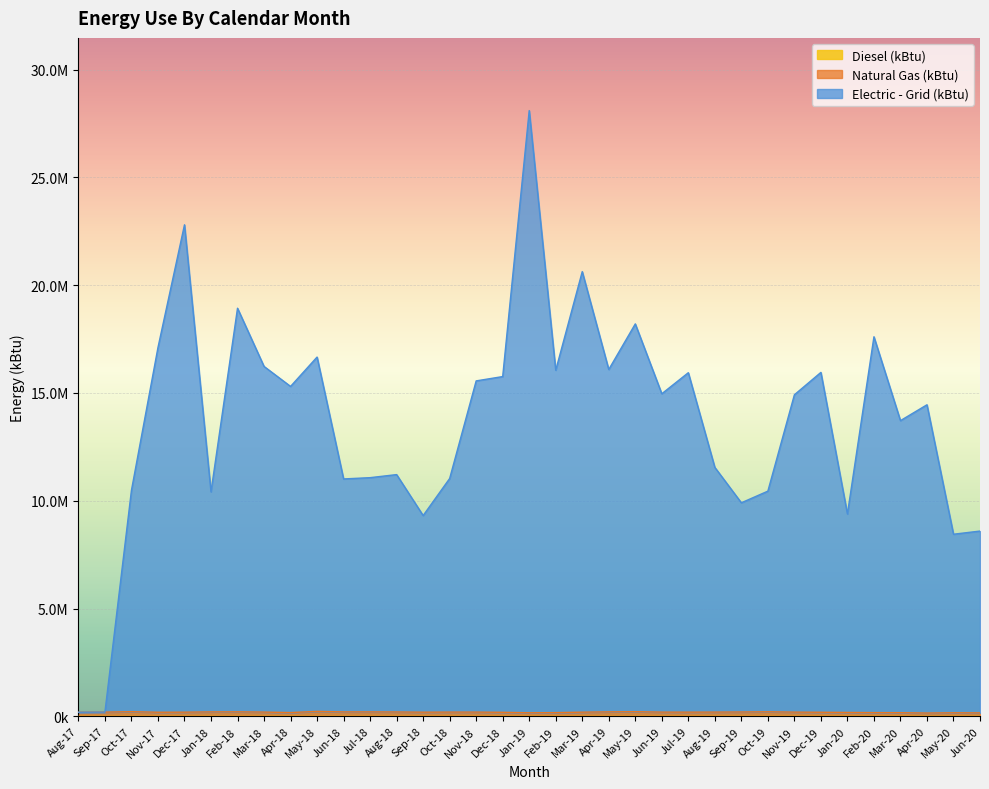

What is the value of the Natural Gas (kBtu) point at the 9th from the left?

172730.8